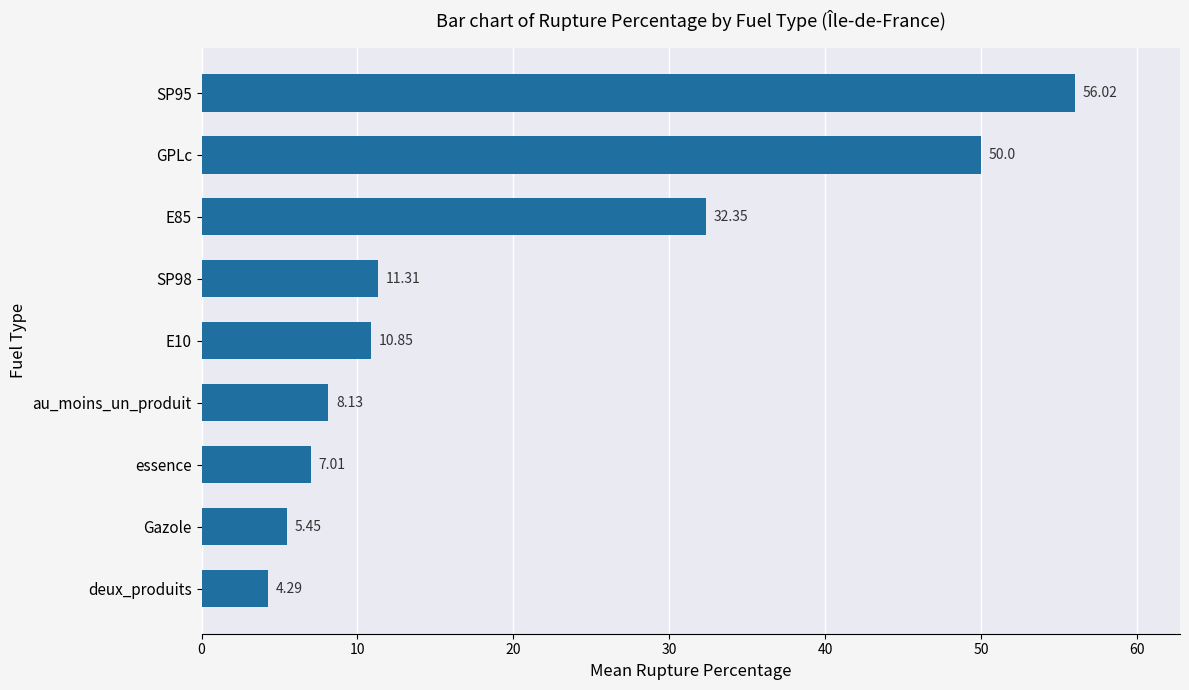

How many values are below 10?

4